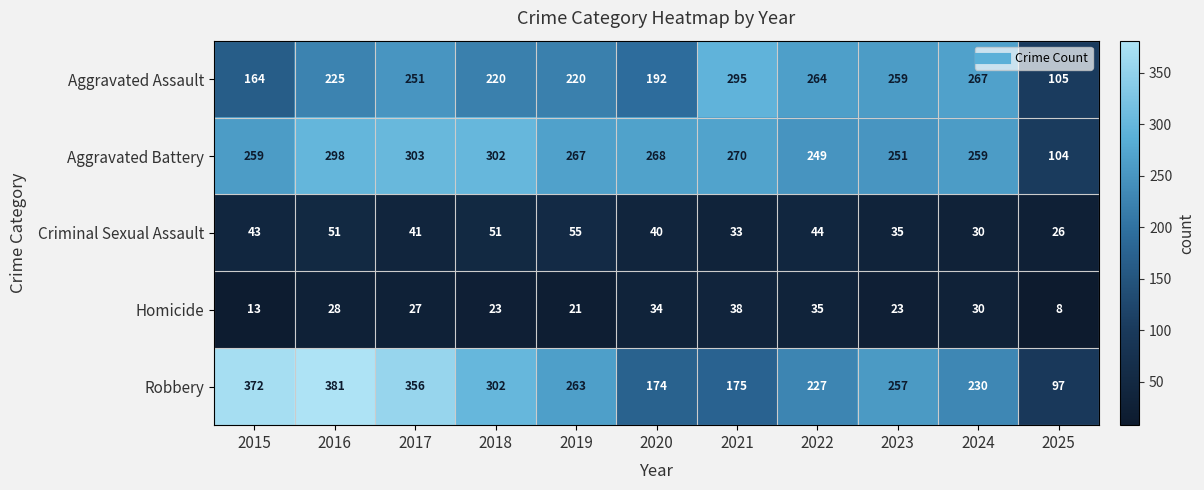

At which label is Criminal Sexual Assault closest to 40?

2020